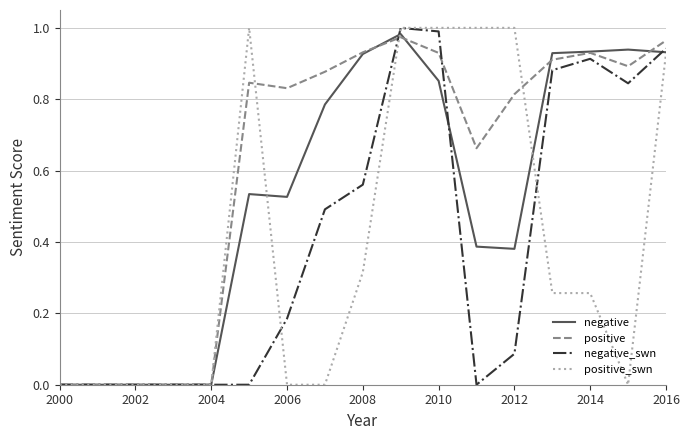

Which series has the largest range (max minus min)?

positive_swn